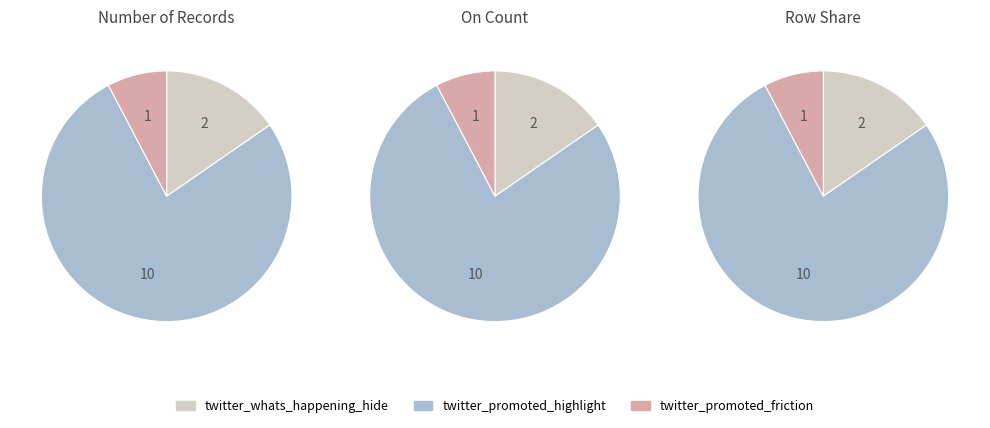

What is the difference between the highest and lowest values at 10?

1